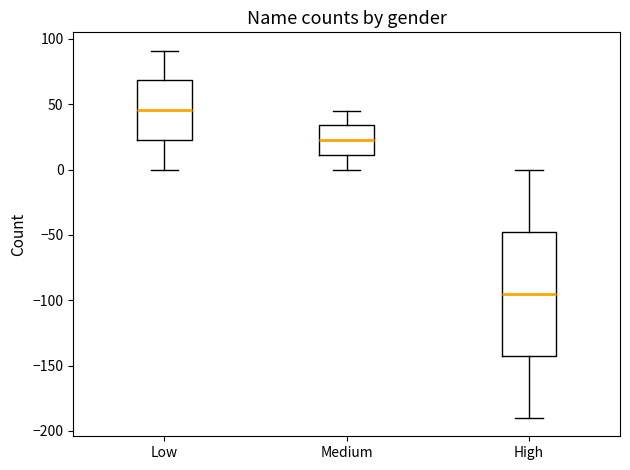

Reading left to right, transcribe this box plot: for each box, give where its median line is, the range the box spans, and where its two whiskers end, as read against the y-axis. The values are not printed on the chart, so give them approximately, as read against the axis.

Low: median 45, box 25 to 70, whiskers 0 to 90
Medium: median 25, box 10 to 35, whiskers 0 to 45
High: median -95, box -140 to -45, whiskers -190 to 0